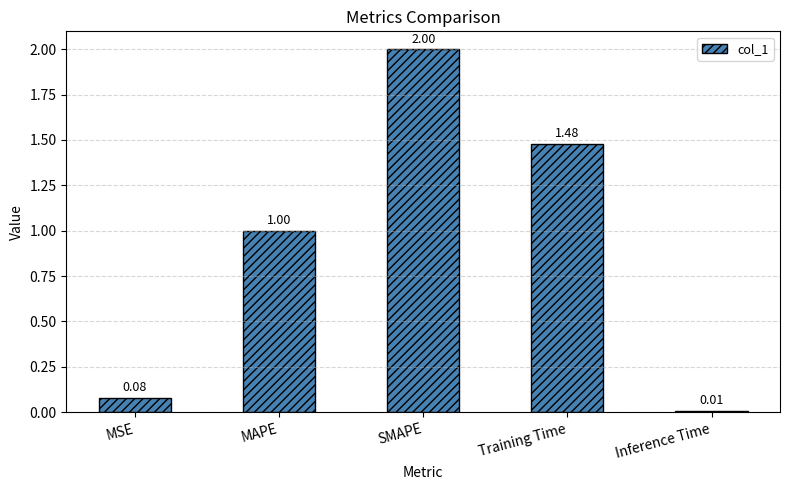

List the labels in order of value, largest first.

SMAPE, Training Time, MAPE, MSE, Inference Time